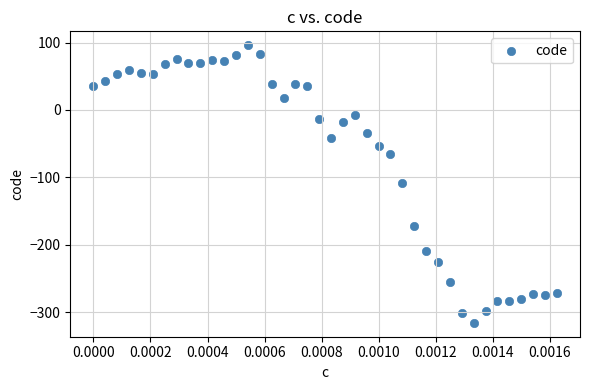

Count the number of points in this scatter plot.

40